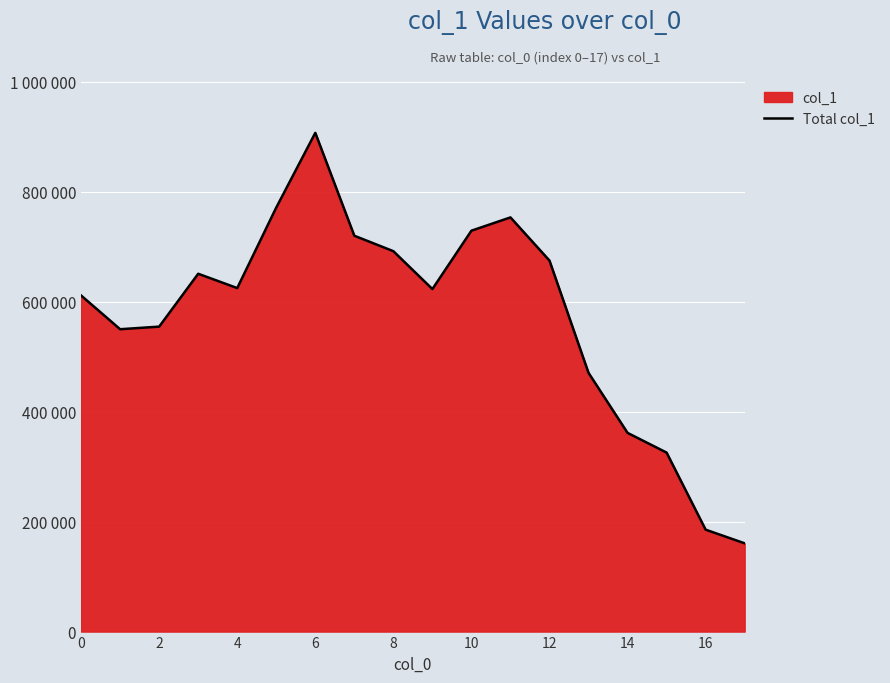

The chart shows a value of 185340 at 16. True or false?

True